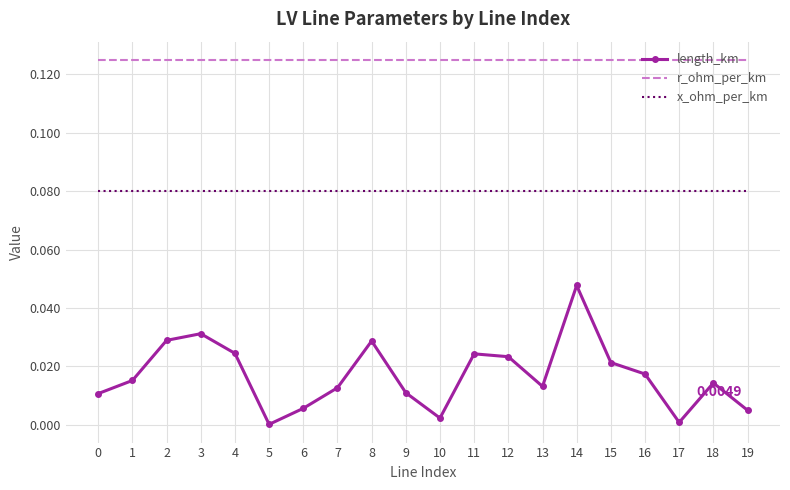

Rank the series at 1 from highest to lowest value.

r_ohm_per_km, x_ohm_per_km, length_km